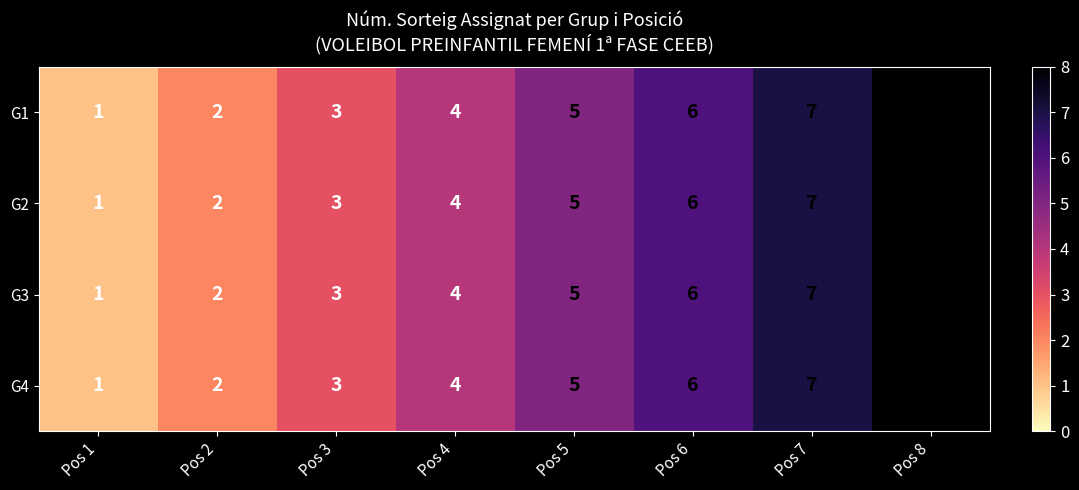

Is it true that G4 equals 4 at Pos 4?

True